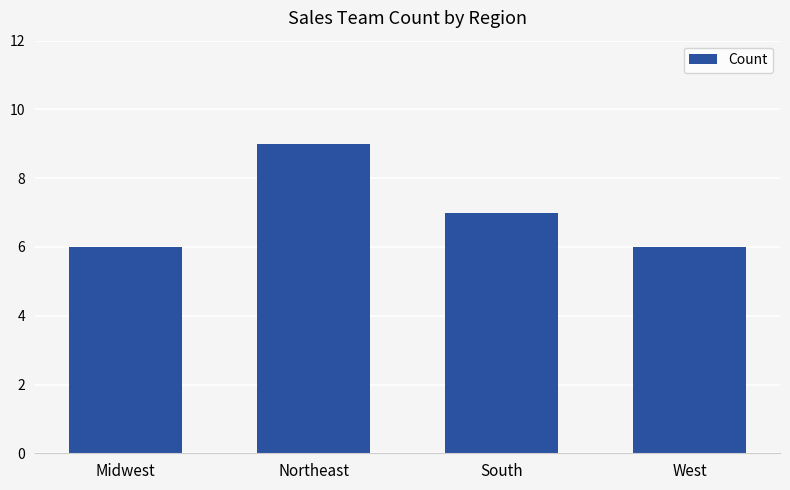

What is the difference between the maximum and minimum values?

3